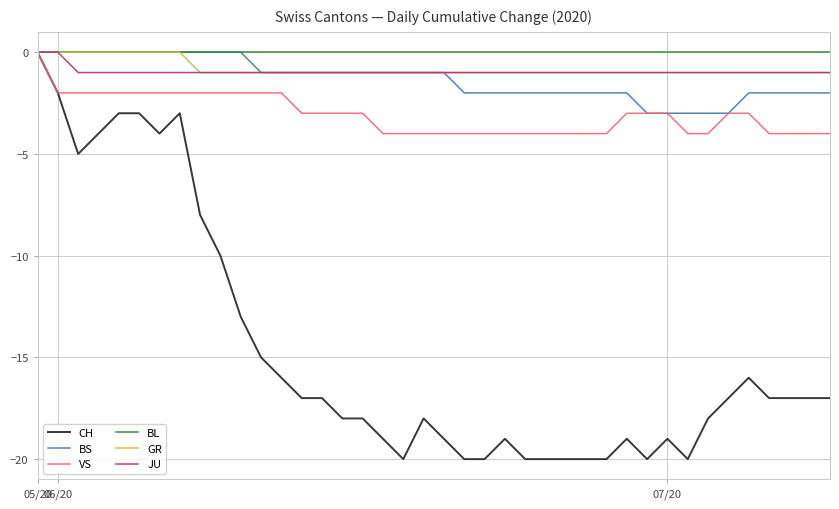

What is the minimum value shown in the chart?

-20